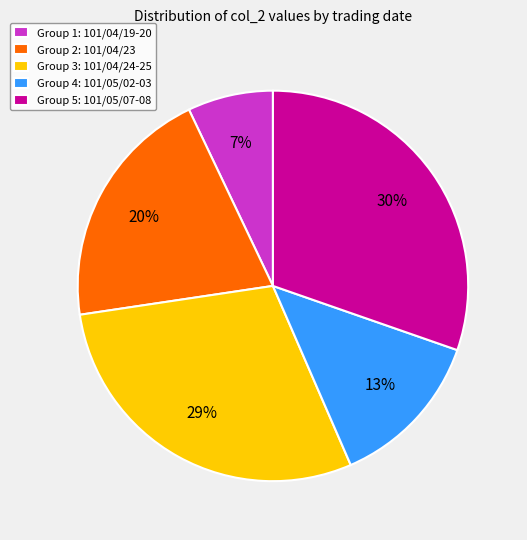

Is there a majority slice in this chart?

No